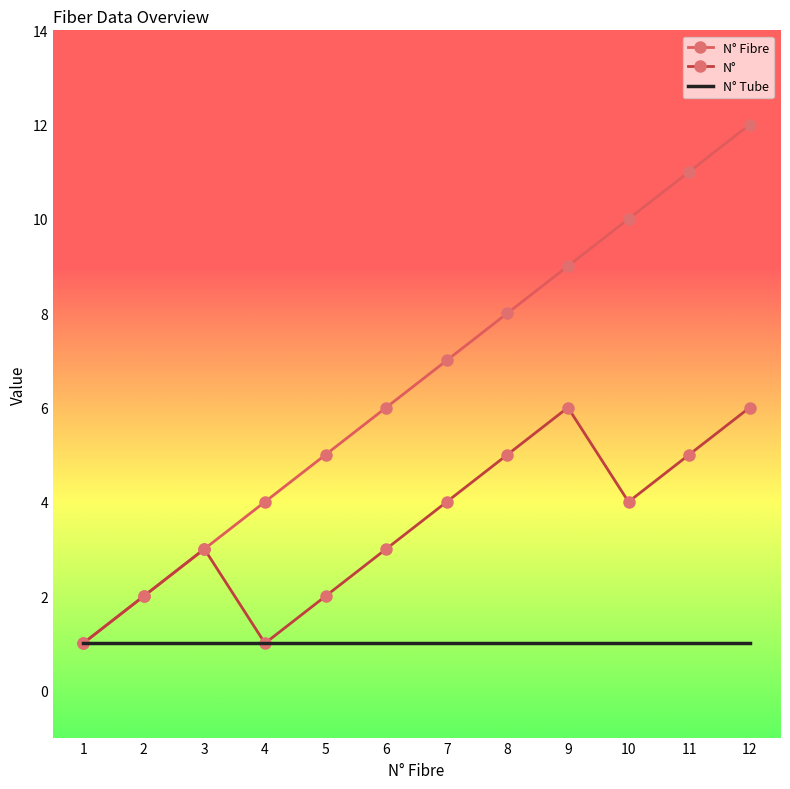

True or false: N° Fibre has more than 0 interior local peaks.

False